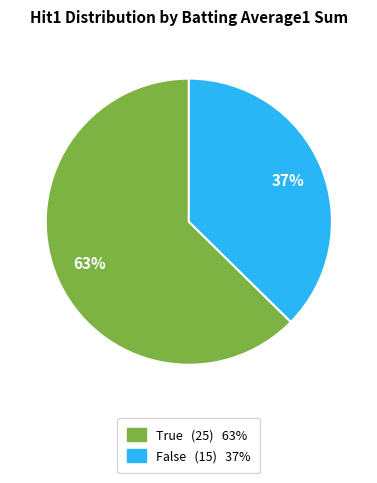

Count the number of slices in the pie.

2